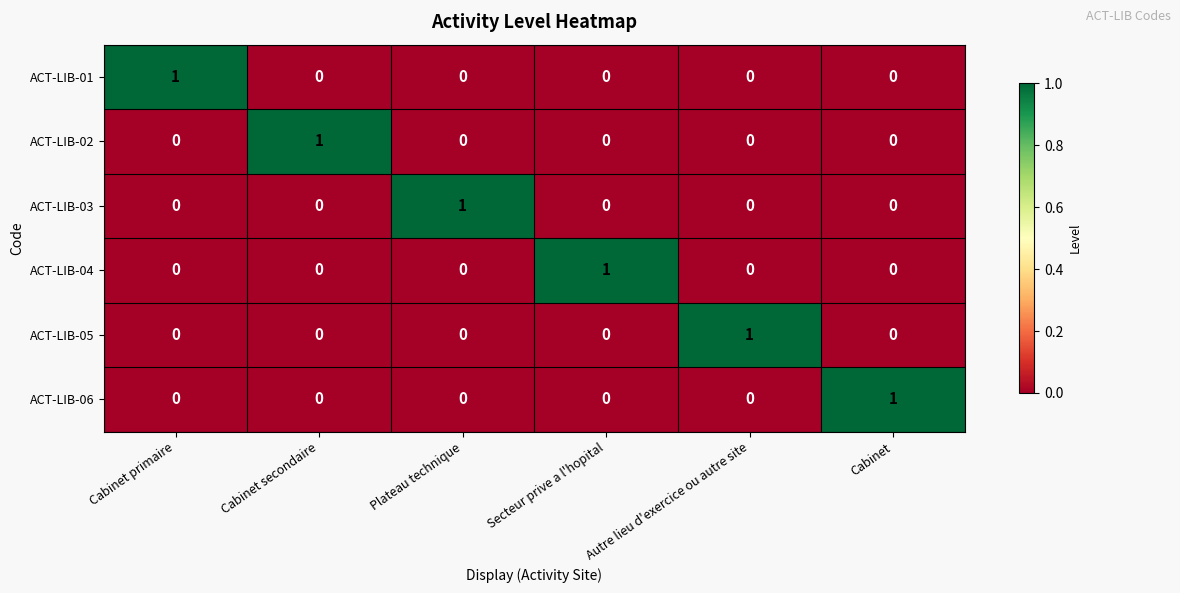

What is the difference between the highest and lowest values at Cabinet primaire?

1